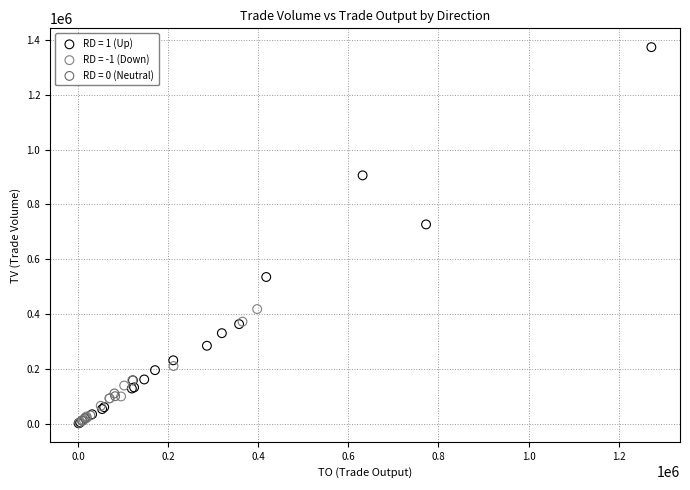

Which series reaches the maximum Y coordinate?

RD = 1 (Up)